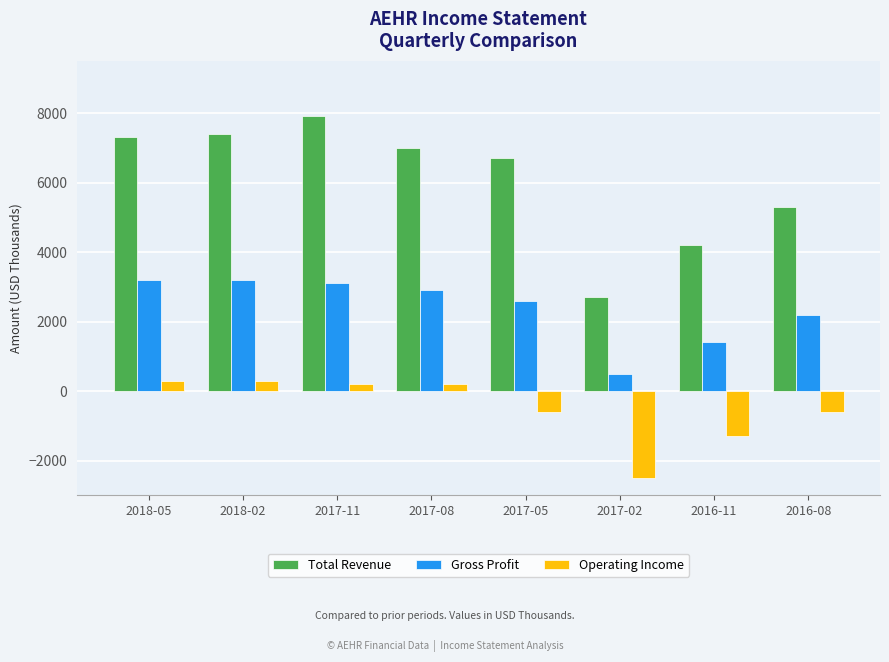

What position from the right is 2017-02?

3